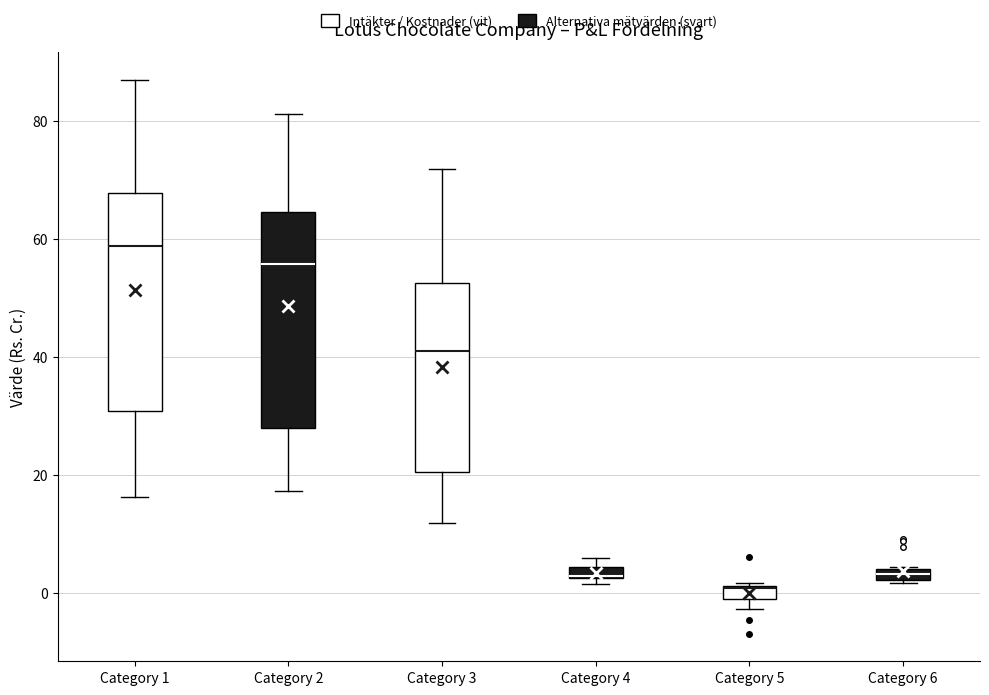

Which box's median line is the lowest?

Category 5